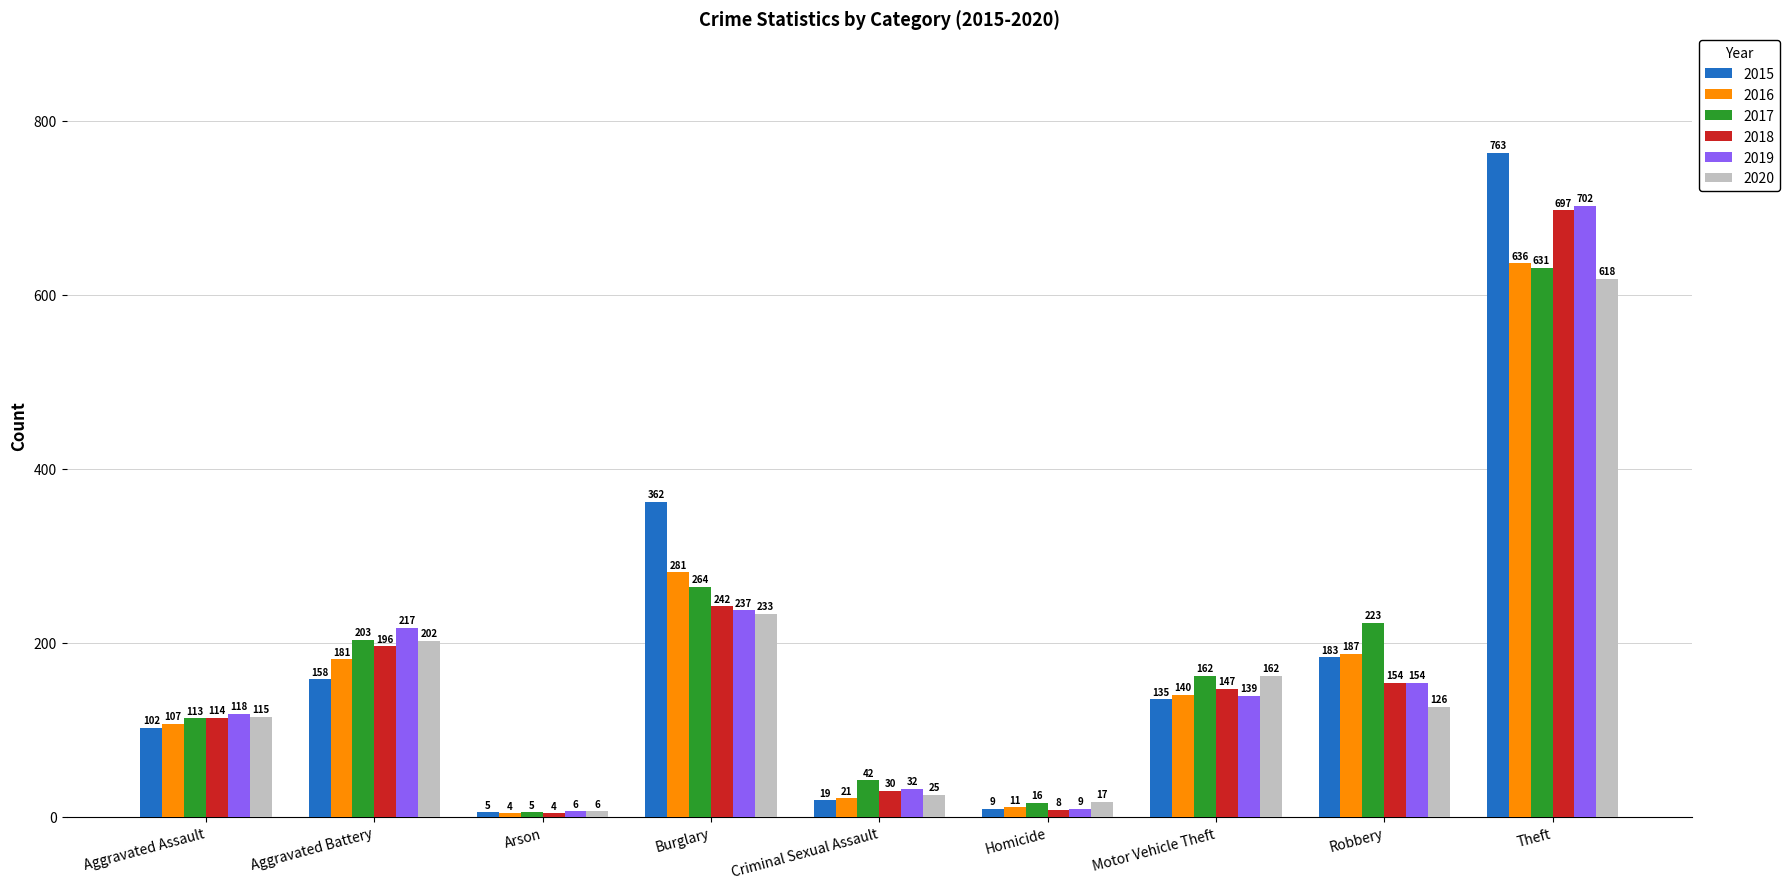

At which category is the sum across all series the highest?

Theft